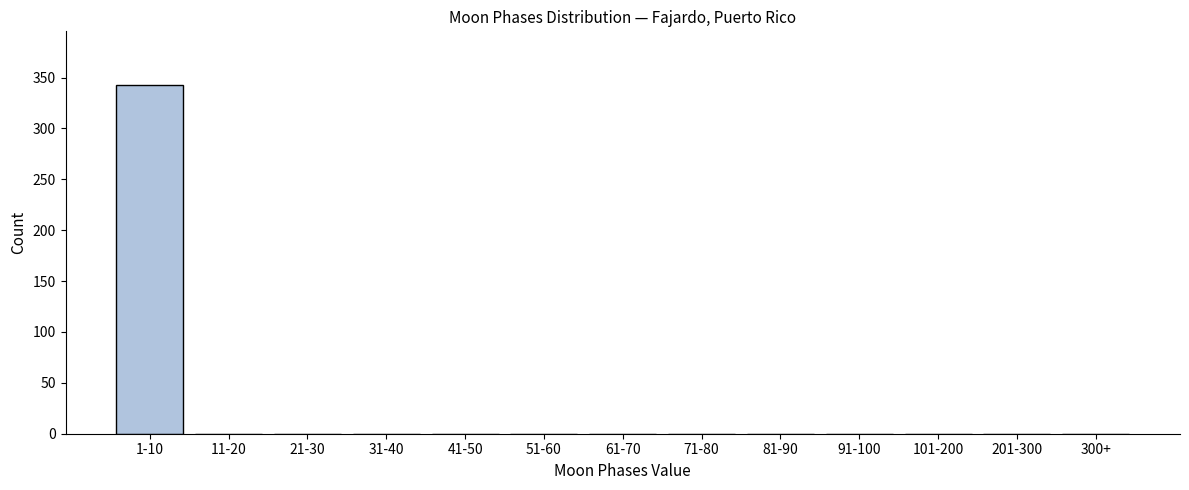

Reading left to right, transcribe all the data shown in this chart.

1-10=343	11-20=0	21-30=0	31-40=0	41-50=0	51-60=0	61-70=0	71-80=0	81-90=0	91-100=0	101-200=0	201-300=0	300+=0